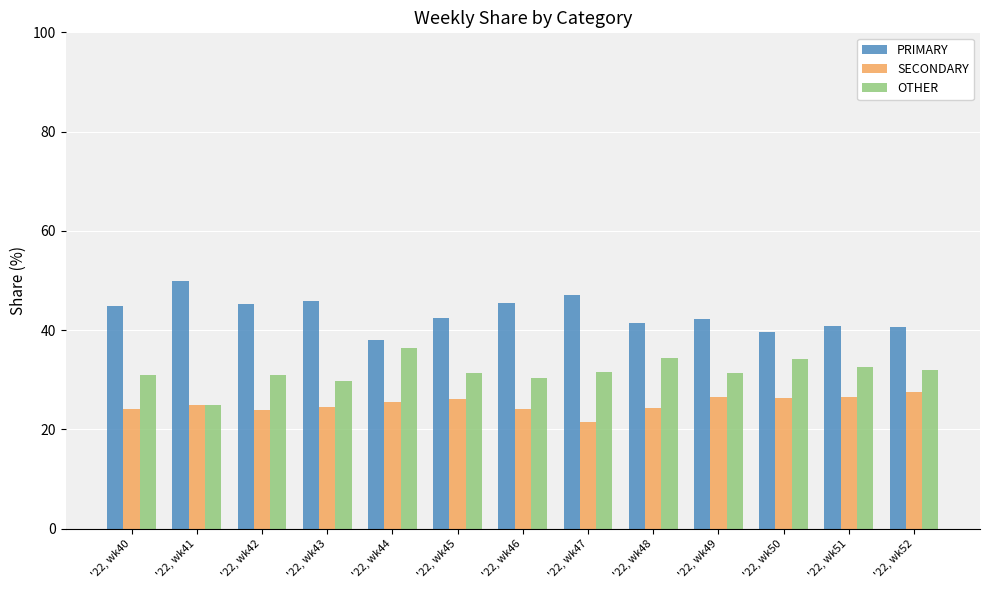

At how many categories does at least one series exceed 28?

13